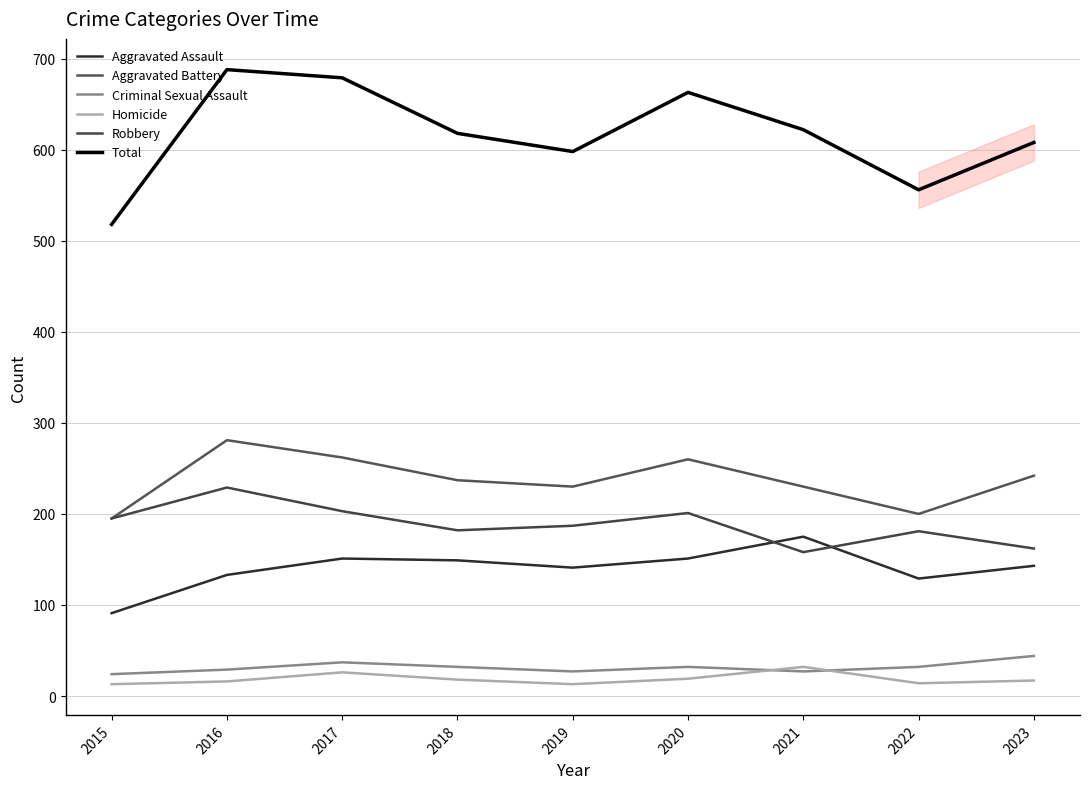

Rank the series at 2017 from lowest to highest value.

Homicide, Criminal Sexual Assault, Aggravated Assault, Robbery, Aggravated Battery, Total